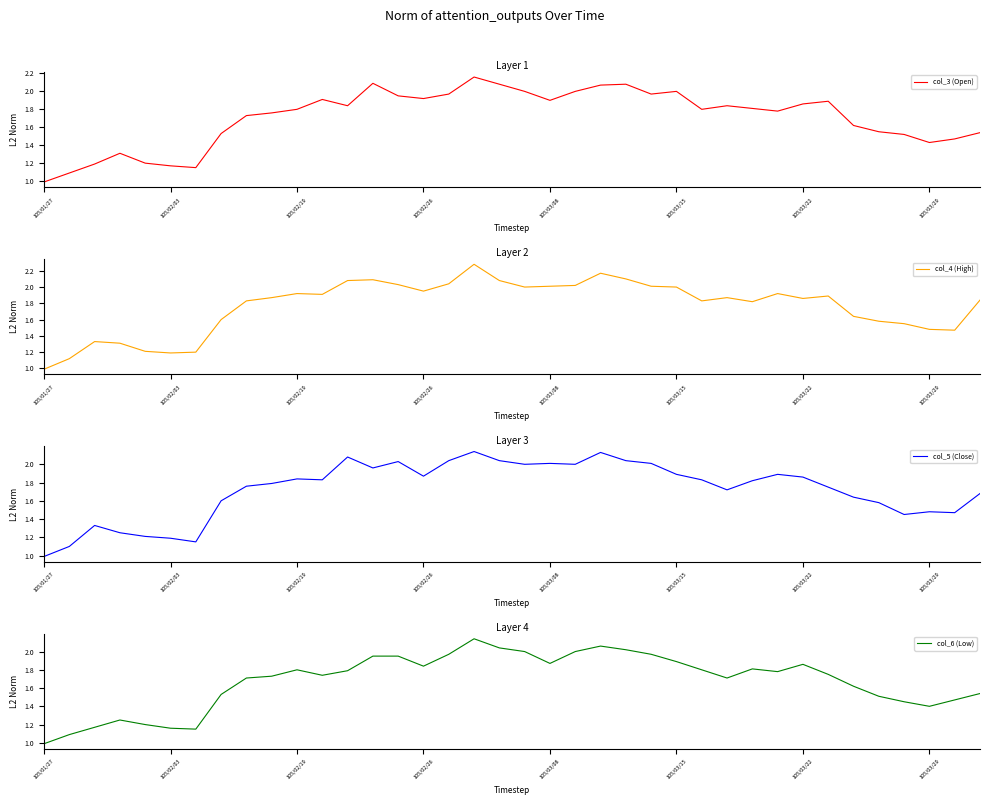

True or false: col_5 (Close) has a value of 2.0 at 105/03/08.

True